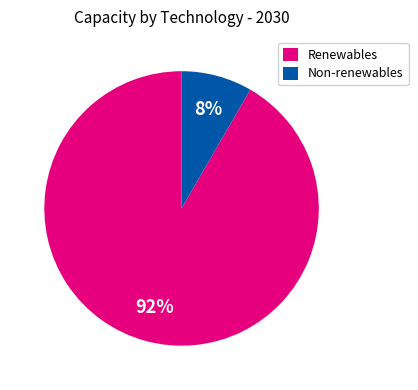

Rank the categories by value from lowest to highest.

Non-renewables, Renewables